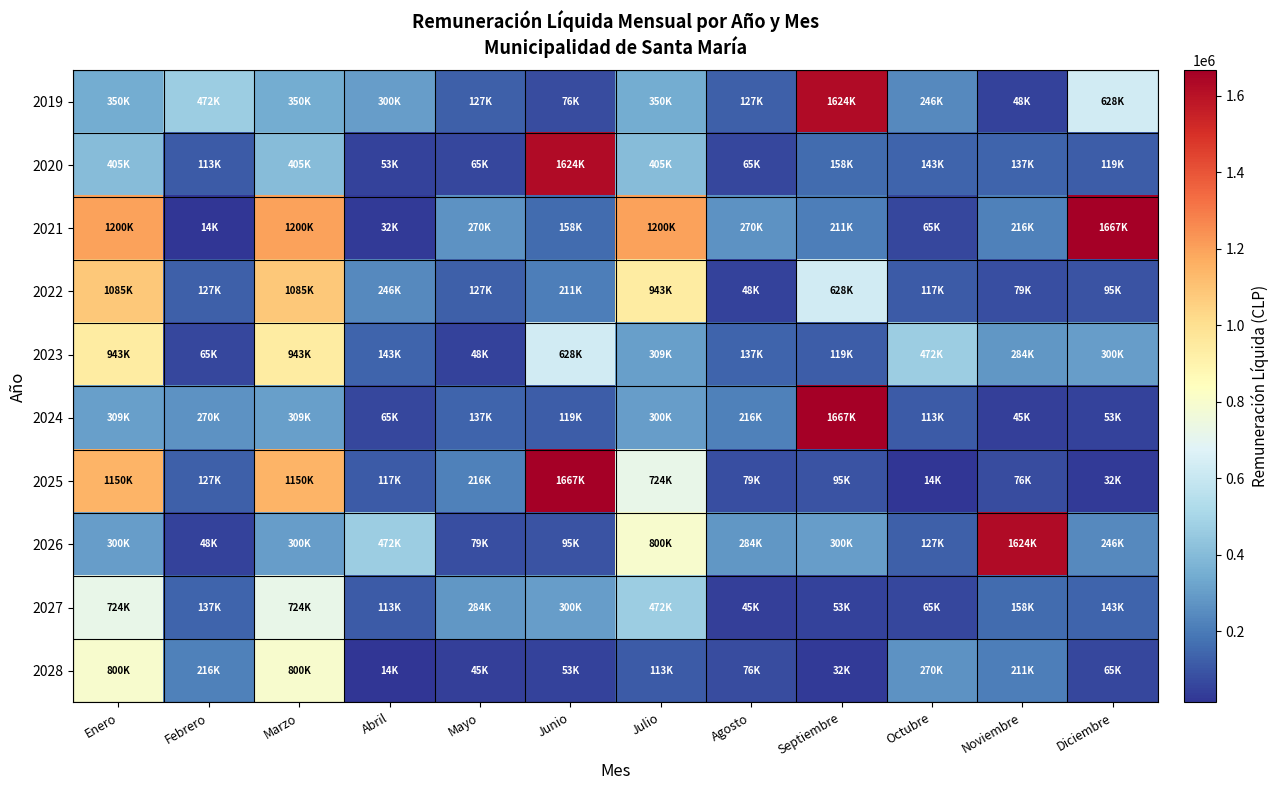

List the series in order of their peak value, lowest first.

2027, 2028, 2023, 2022, 2019, 2020, 2026, 2021, 2024, 2025